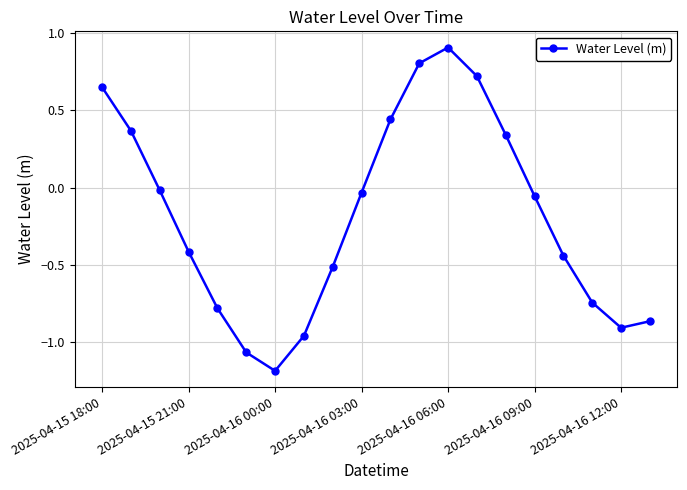

What is the value of the 9th point from the left?

-0.5